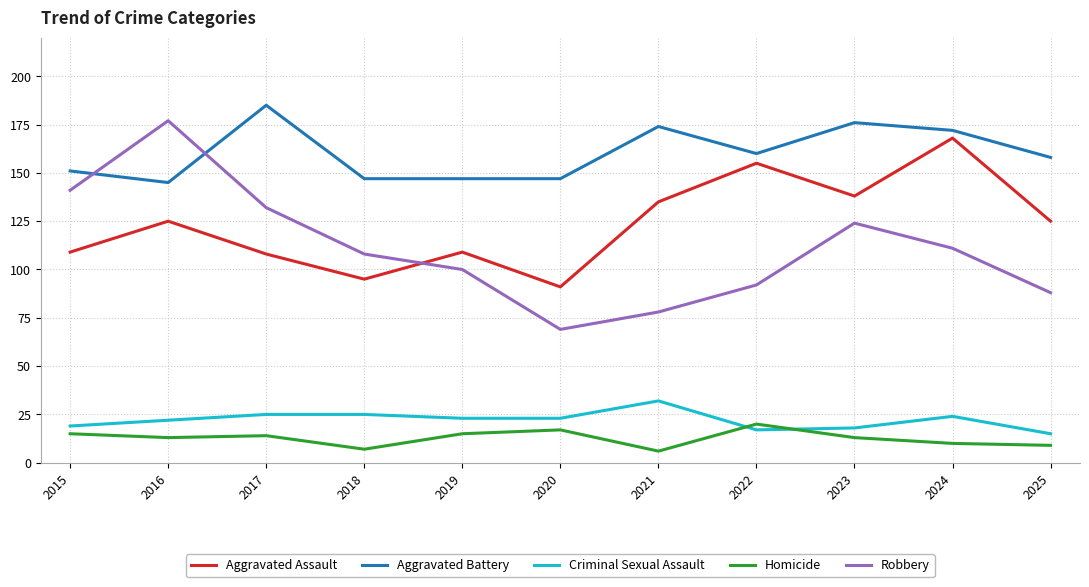

What is the total value across all series at 2015?

435